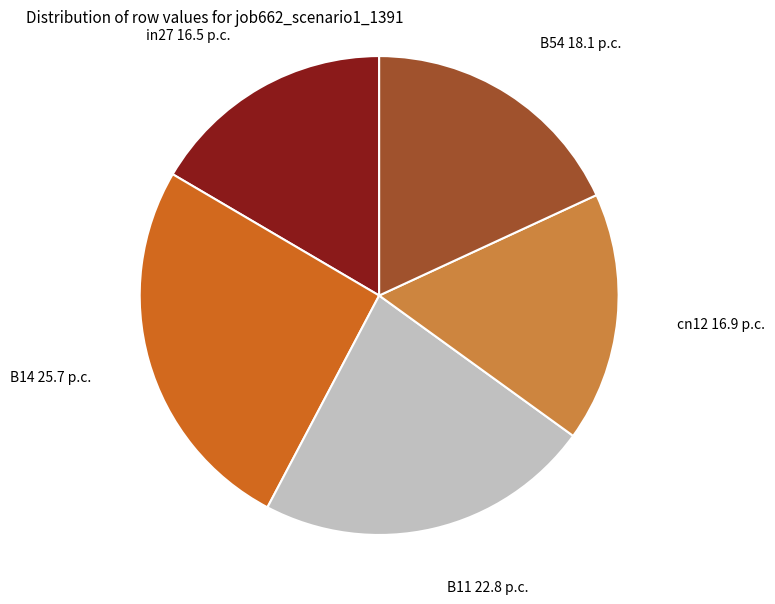

True or false: B14 accounts for 26% of the total.

True